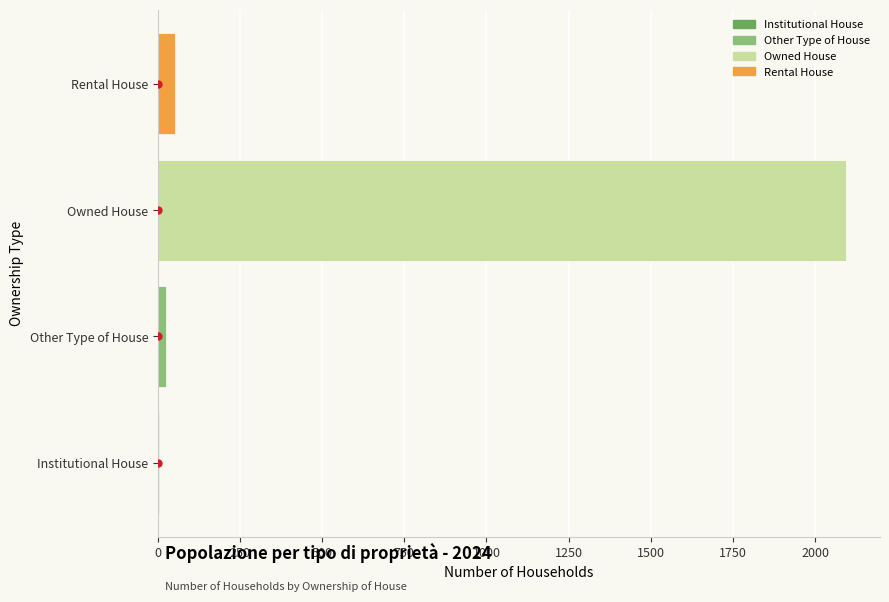

Is it true that the value at Rental House is 51?

True